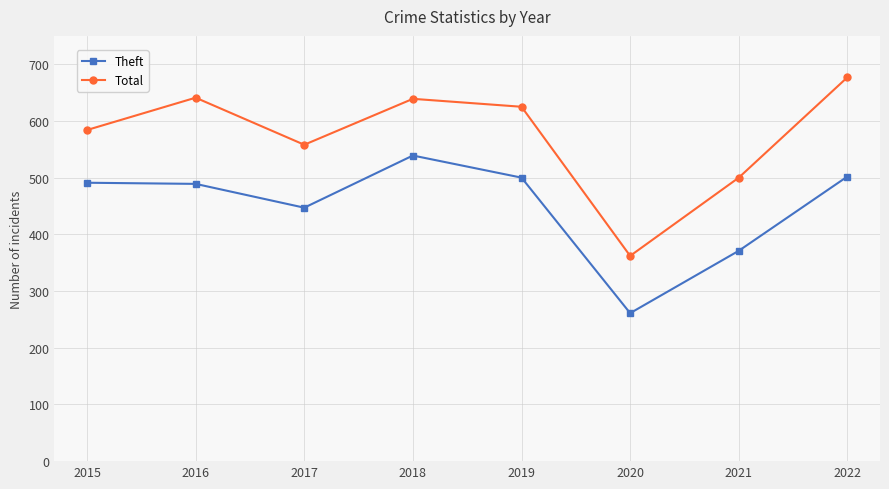

What are all the series names shown in the legend?

Theft, Total